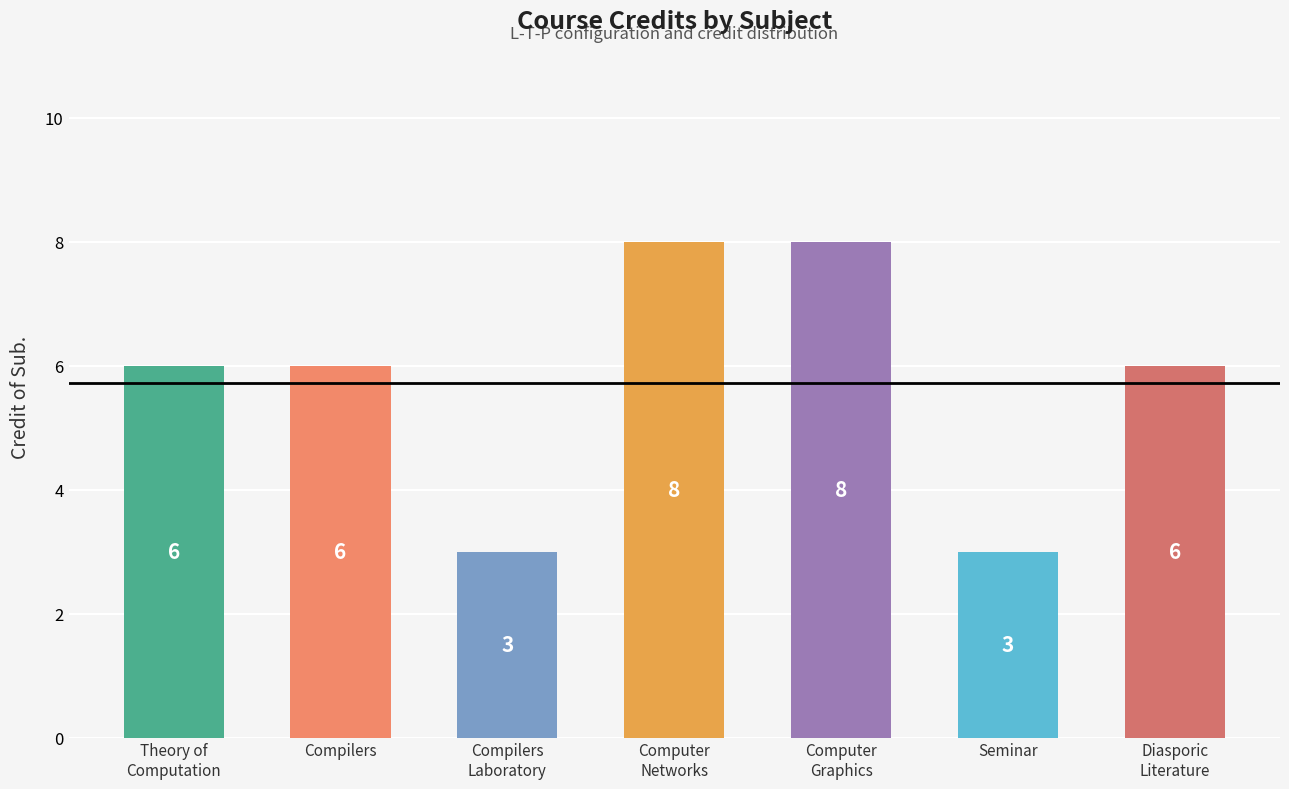

The value at Seminar is 2. True or false?

False